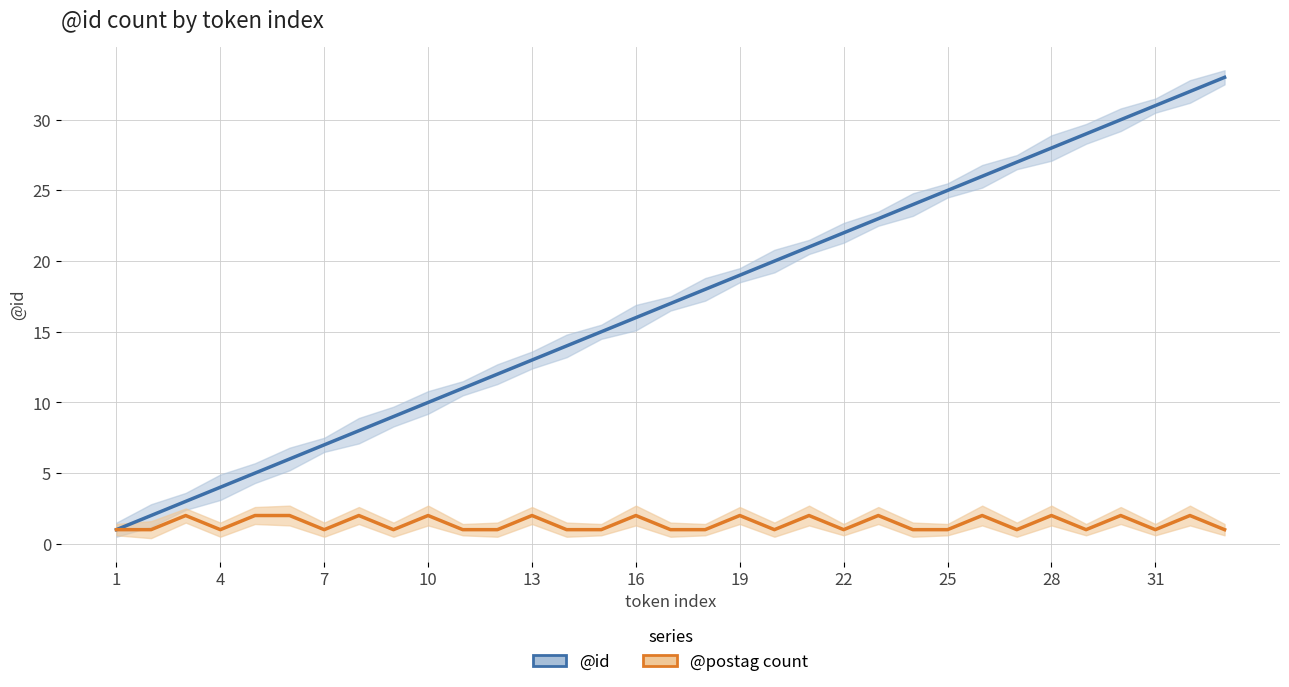

How many interior local valleys does the @postag count series have?

8